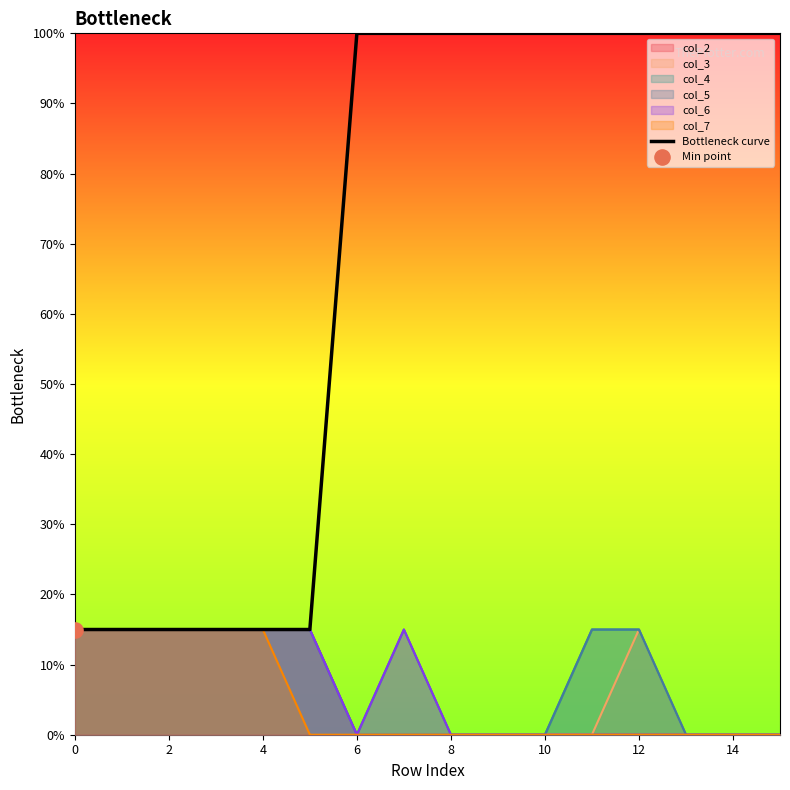

What is the change in value from 2 to 13?

+0.8